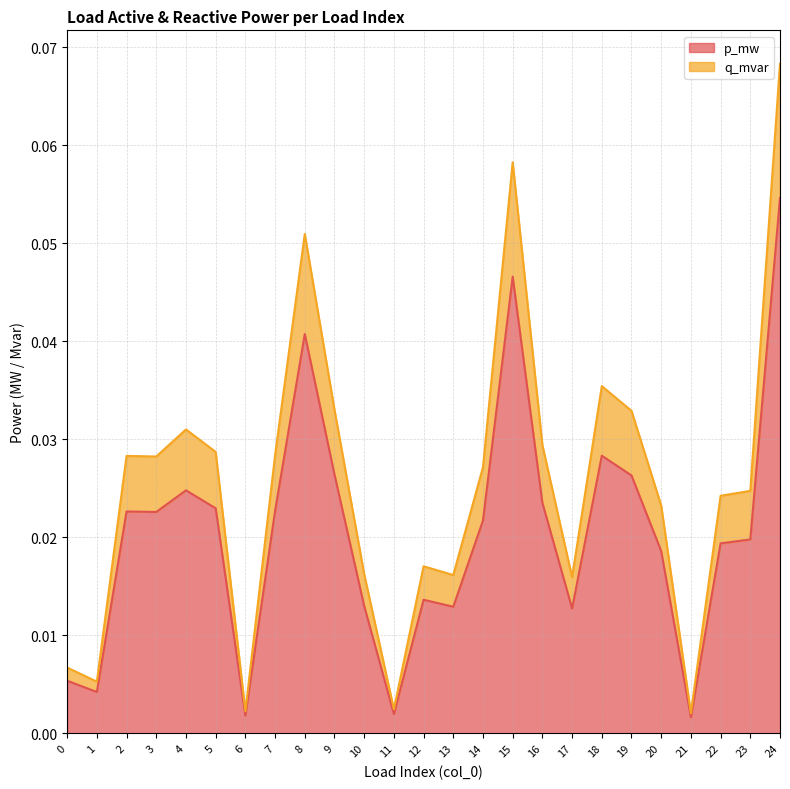

Rank the categories by p_mw value from lowest to highest.

21, 6, 11, 1, 0, 17, 13, 10, 12, 20, 22, 23, 14, 3, 2, 7, 5, 16, 4, 19, 9, 18, 8, 15, 24